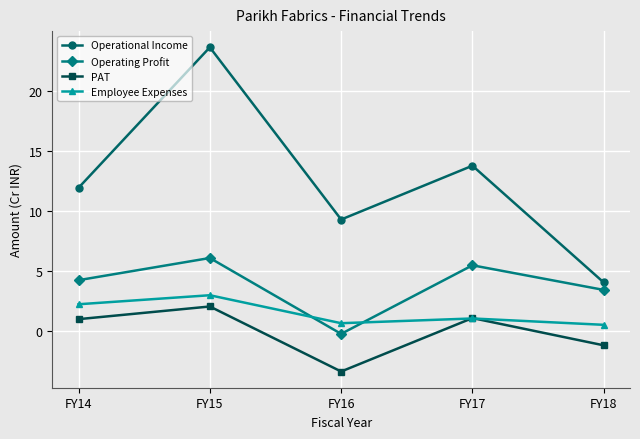

At which category does Operational Income reach its first local valley?

FY16